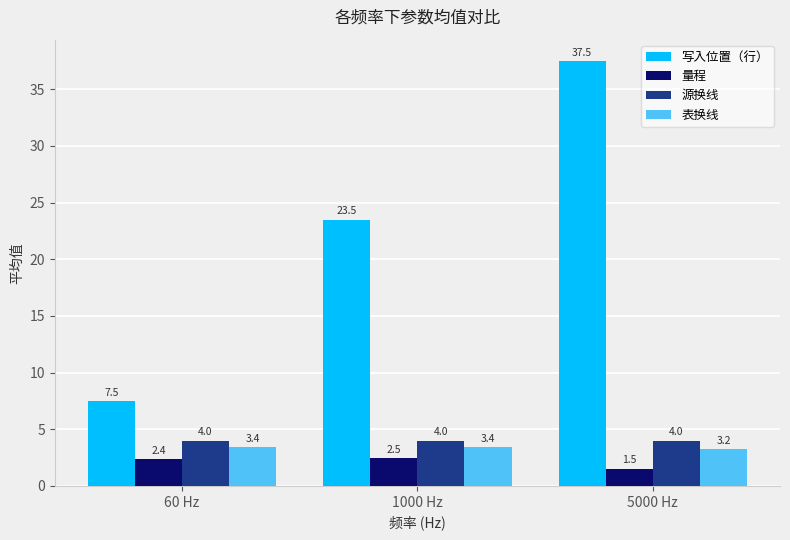

The 写入位置（行） series shows 12.9 at 60 Hz. True or false?

False